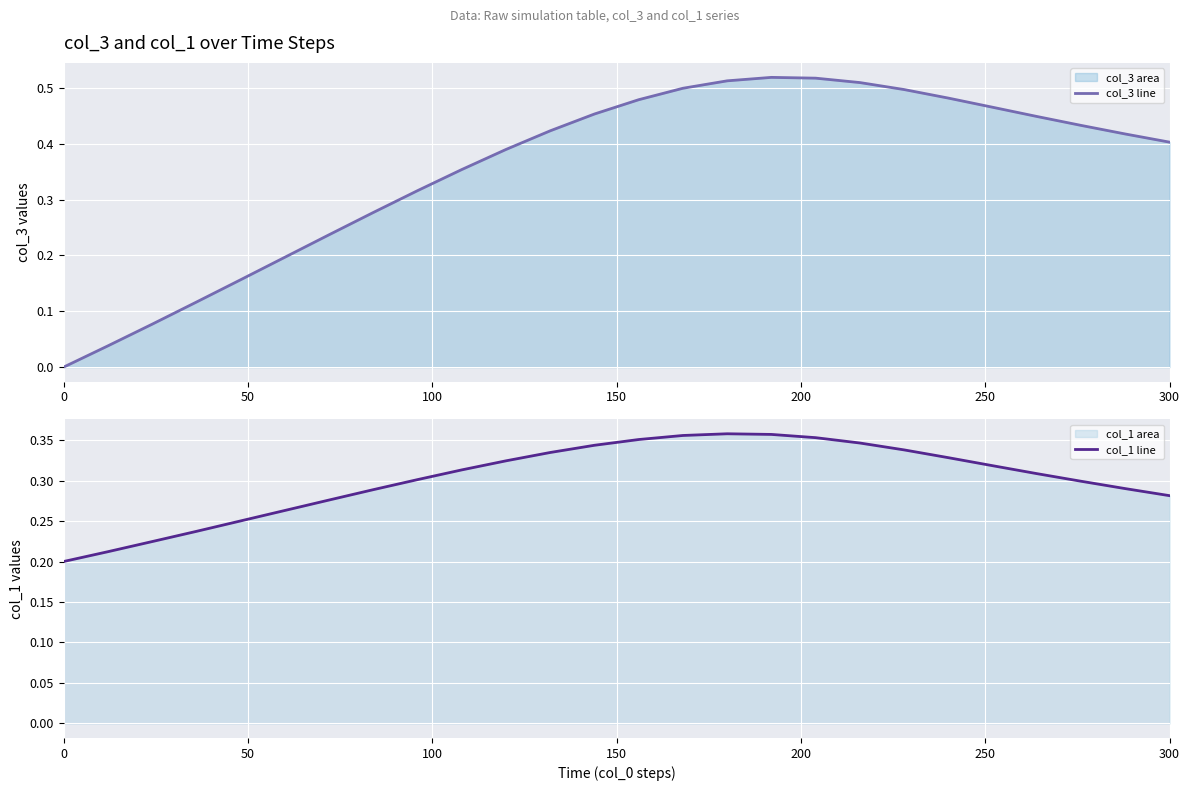

At how many categories does at least one series exceed 0?

26